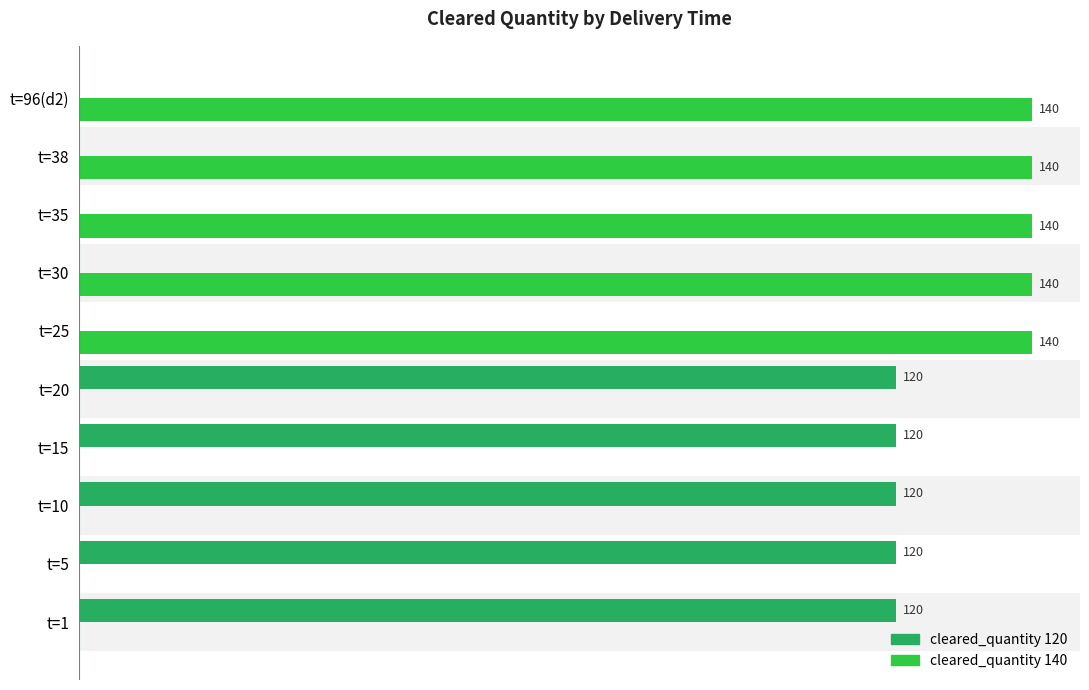

Between t=1 and t=96(d2), which series saw the biggest shift?

cleared_quantity 140